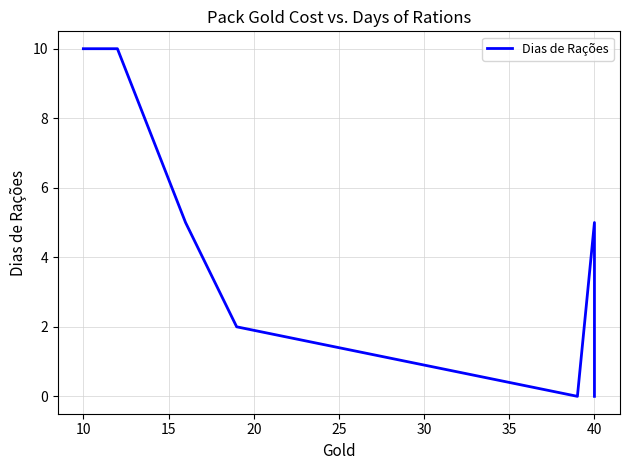

Does the chart display data point markers on the line(s)?

No